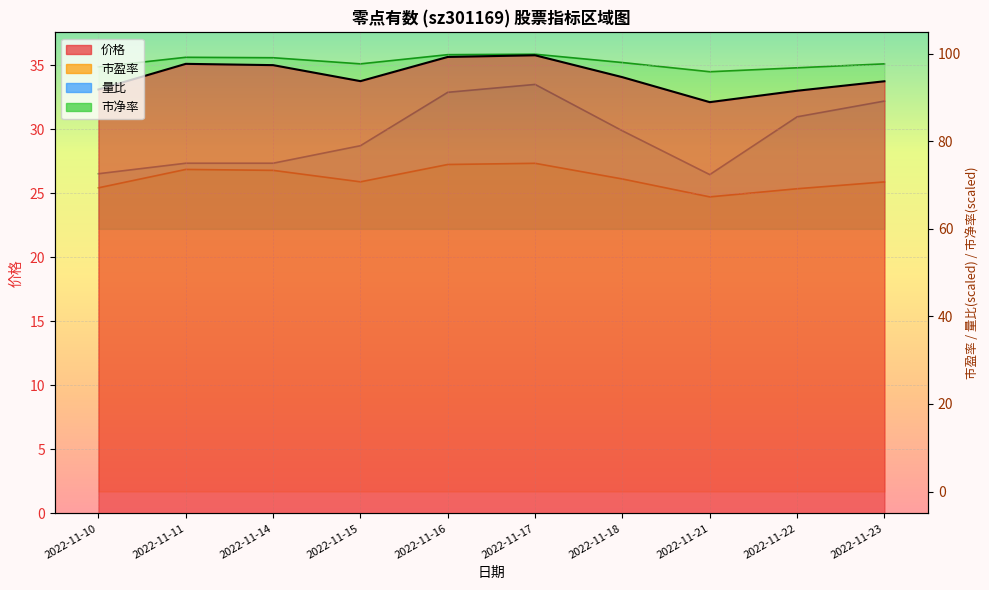

True or false: 价格 and 量比 cross at least once.

False